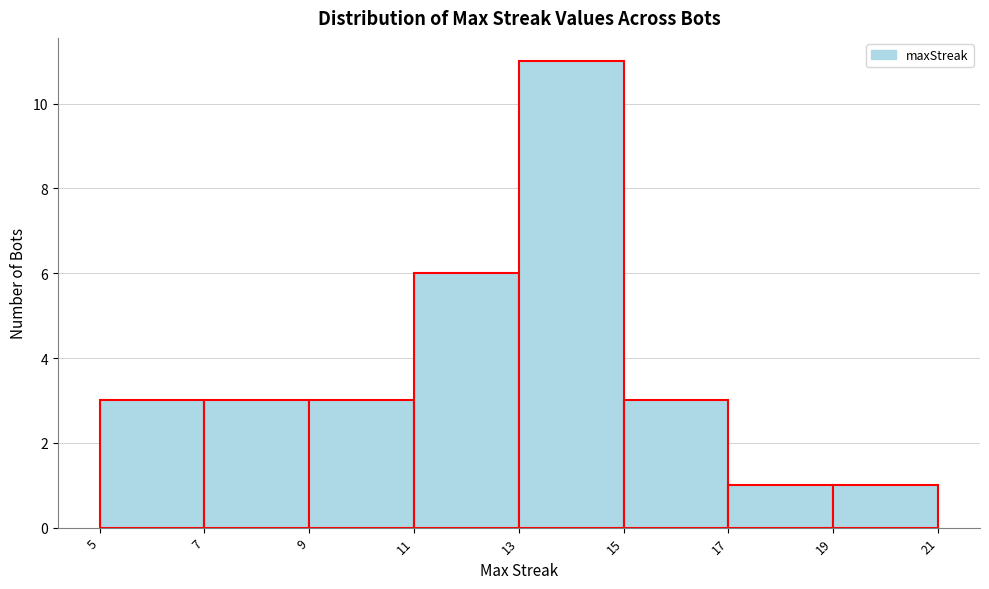

Which range on the x-axis has the tallest bar?

13 to 15